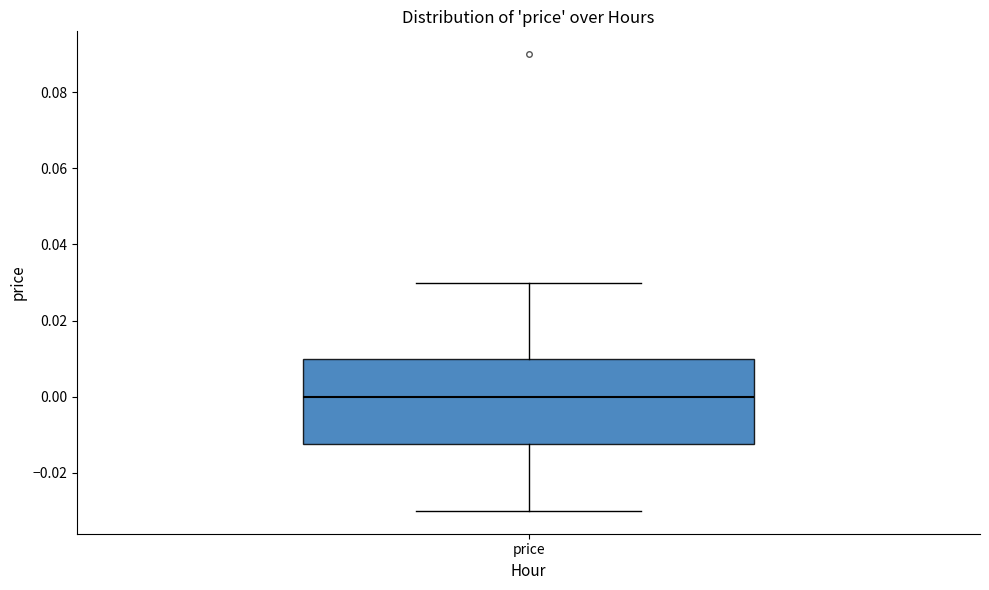

Where is the lower edge of the box for price on the y-axis? The values are not printed on the chart, so give them approximately, as read against the axis.

-0.012